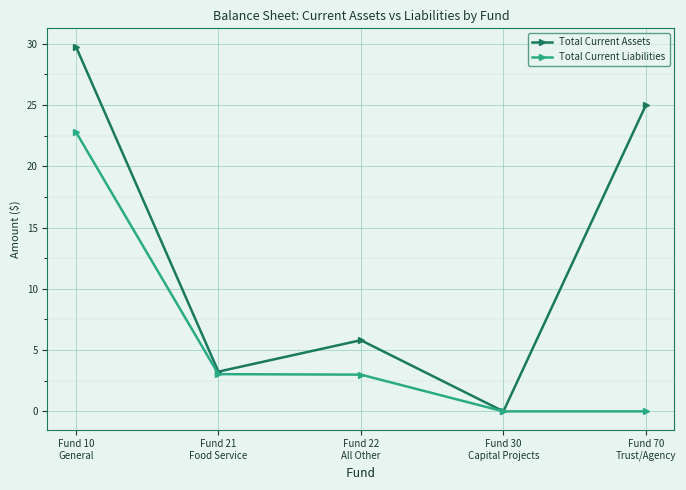

Is this an area chart (filled region under the line)?

No